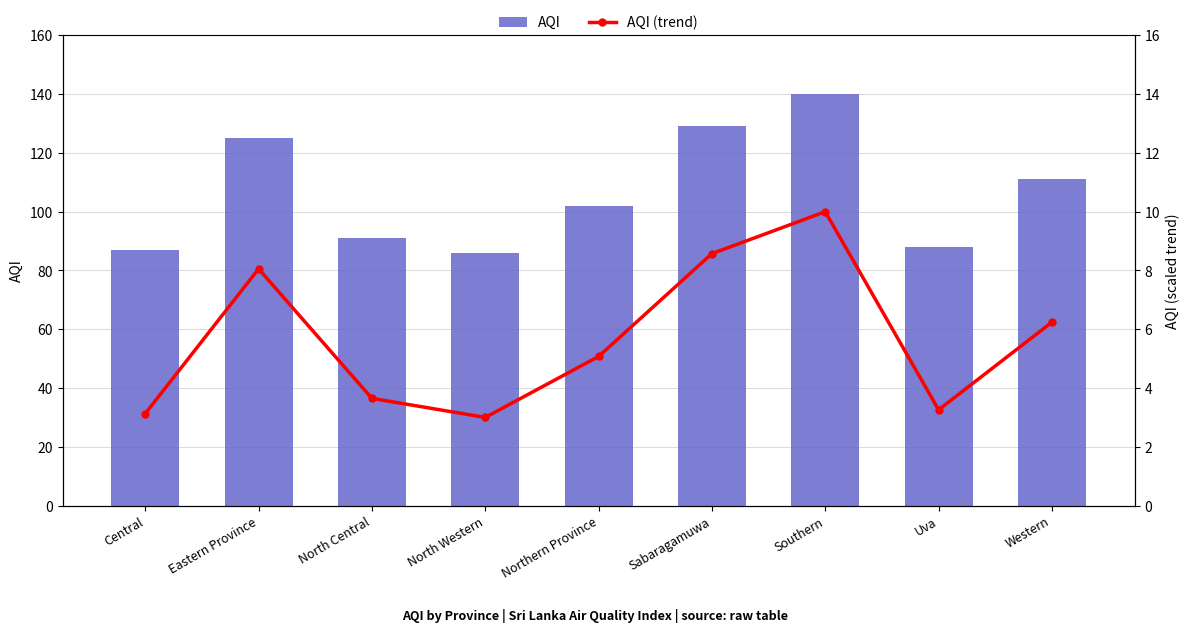

What position from the left is Southern?

7